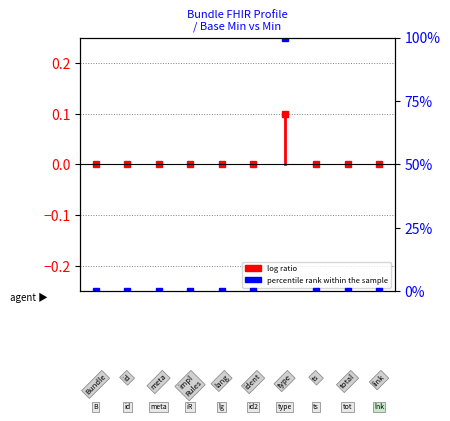

What position from the left is Bundle.total?

9